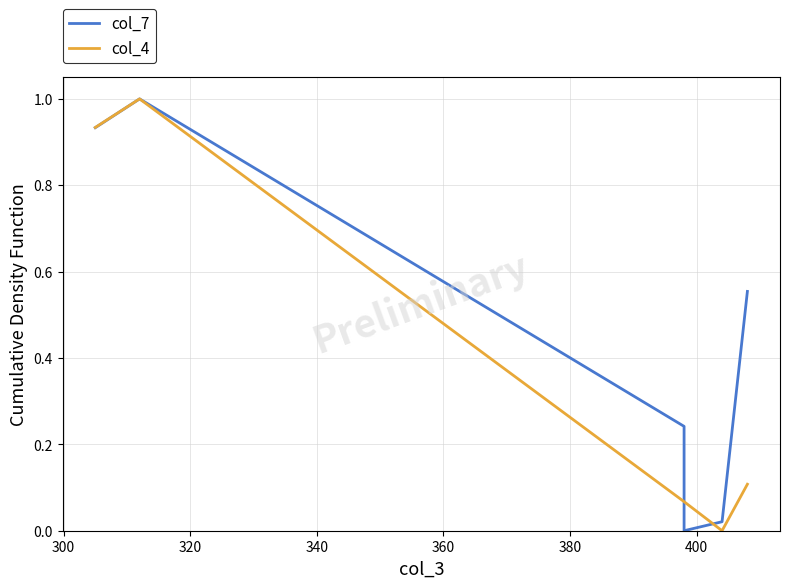

Reading right to left, extract all data points from this chart.

col_7: 0.6	0.0	0.0	0.2	1.0	0.9
col_4: 0.1	0.0	0.1	0.1	1.0	0.9